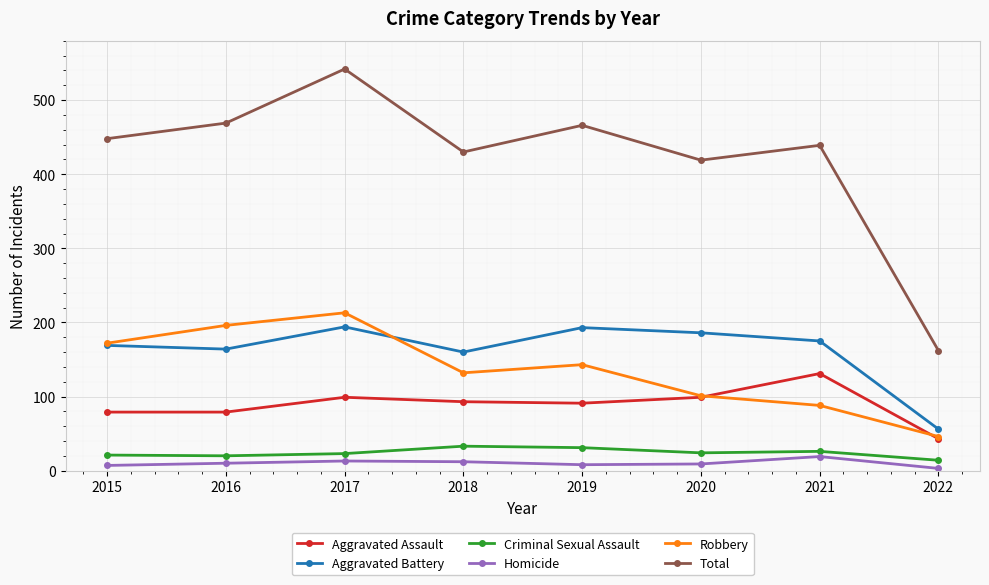

Which series has the largest total across all categories?

Total